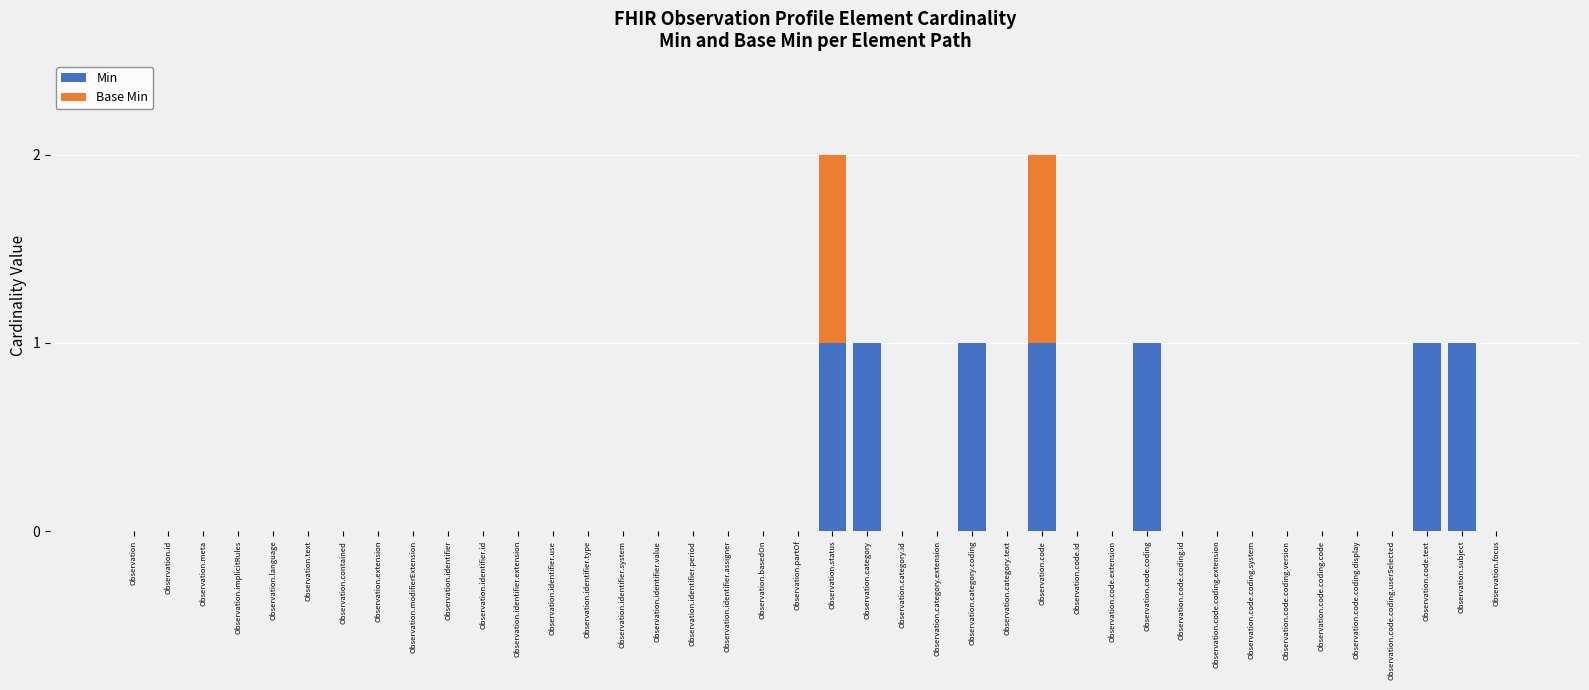

The Min series shows 0 at Observation.identifier.system. True or false?

True